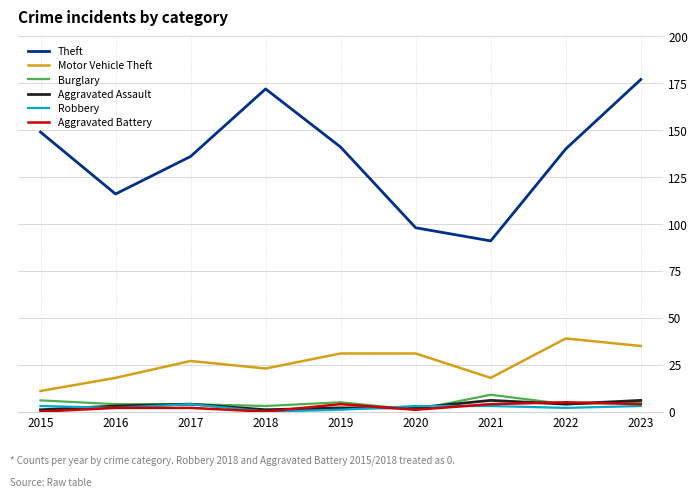

At which label is Theft closest to 134?

2017